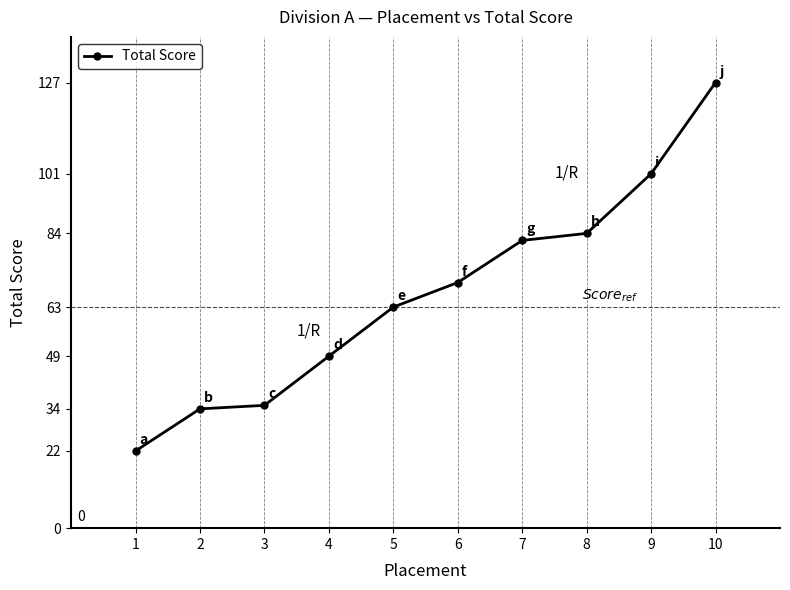

Reading left to right, transcribe all the data shown in this chart.

22	34	35	49	63	70	82	84	101	127